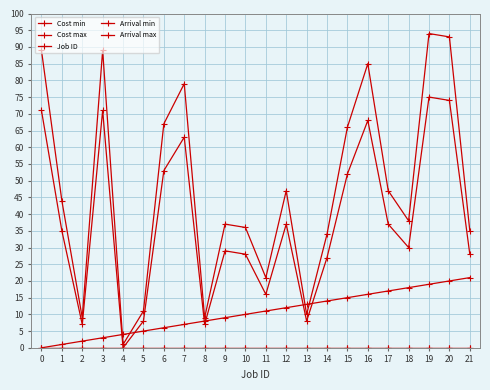

Does the chart display data point markers on the line(s)?

Yes